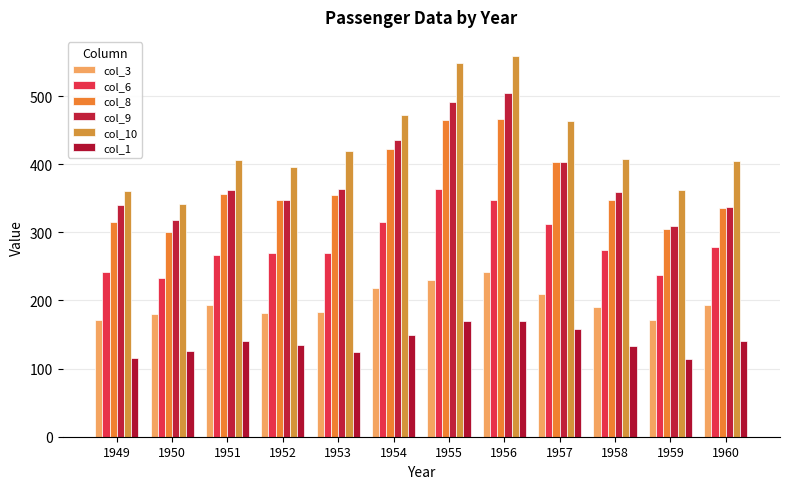

Is it true that col_9 equals 318 at 1950?

True